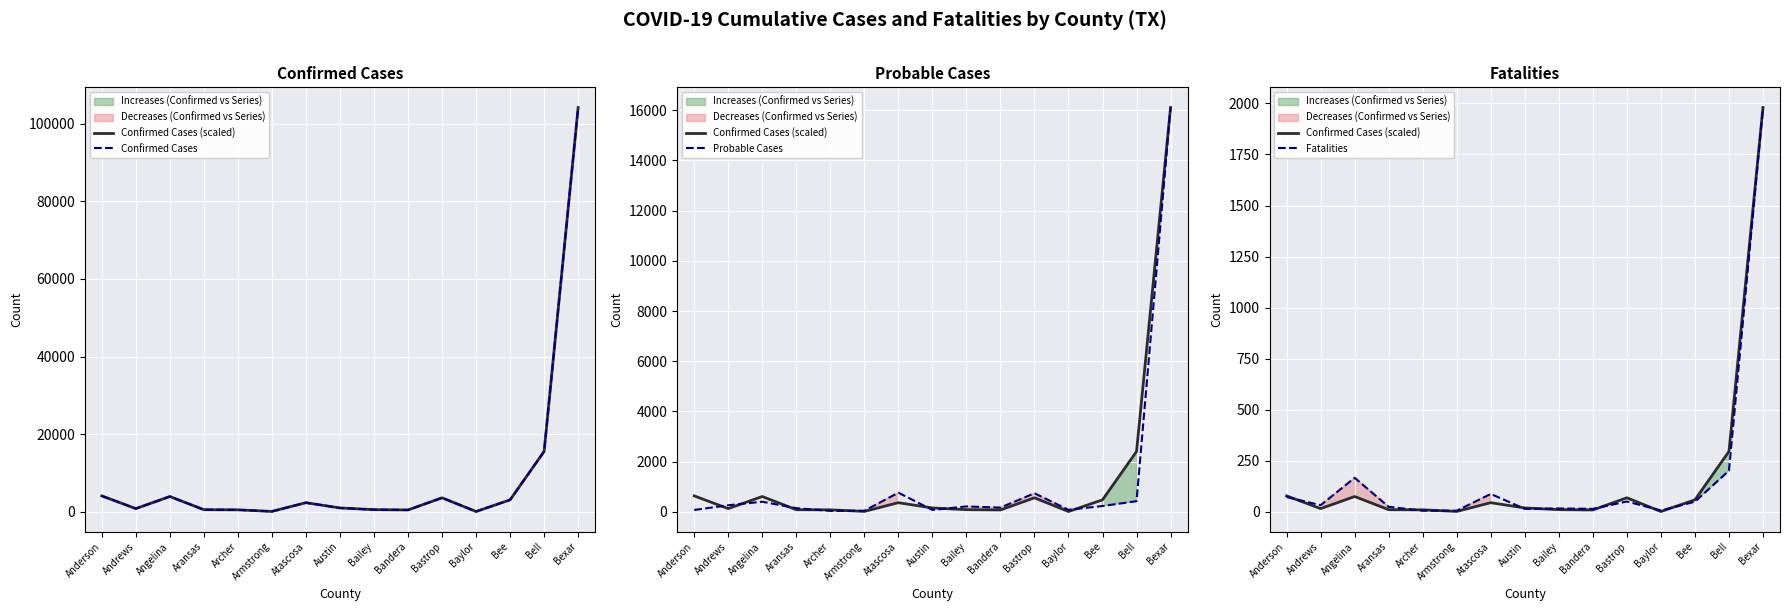

Reading left to right, extract all data points from this chart.

Confirmed Cases (scaled): Anderson=78.5	Andrews=16.2	Angelina=75.4	Aransas=10.9	Archer=10.2	Armstrong=2.5	Atascosa=45.2	Austin=19.4	Bailey=11.1	Bandera=9.7	Bastrop=69.2	Baylor=2.0	Bee=59.1	Bell=296.1	Bexar=1980.0
Confirmed Cases: Anderson=4130.0	Andrews=853.0	Angelina=3968.0	Aransas=575.0	Archer=536.0	Armstrong=130.0	Atascosa=2380.0	Austin=1022.0	Bailey=585.0	Bandera=508.0	Bastrop=3638.0	Baylor=107.0	Bee=3109.0	Bell=15578.0	Bexar=104159.0
Probable Cases: Anderson=78.0	Andrews=265.0	Angelina=406.0	Aransas=150.0	Archer=41.0	Armstrong=47.0	Atascosa=765.0	Austin=79.0	Bailey=219.0	Bandera=172.0	Bastrop=743.0	Baylor=85.0	Bee=236.0	Bell=427.0	Bexar=16105.0
Fatalities: Anderson=73.0	Andrews=33.0	Angelina=167.0	Aransas=25.0	Archer=6.0	Armstrong=6.0	Atascosa=88.0	Austin=15.0	Bailey=17.0	Bandera=15.0	Bastrop=51.0	Baylor=7.0	Bee=50.0	Bell=202.0	Bexar=1980.0